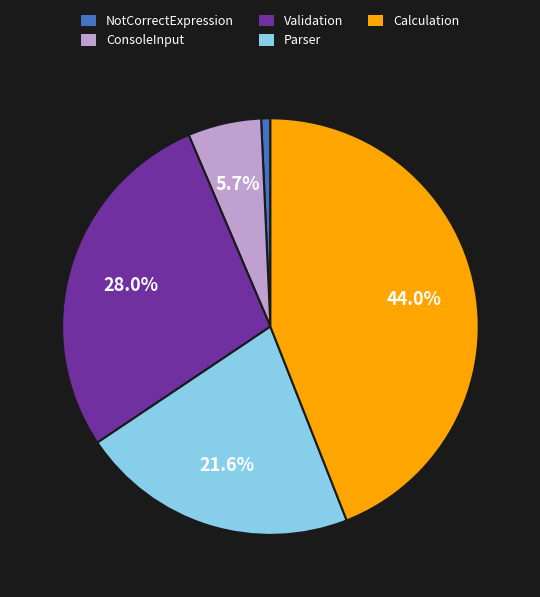

What portion of the pie excludes Parser?

78.4%